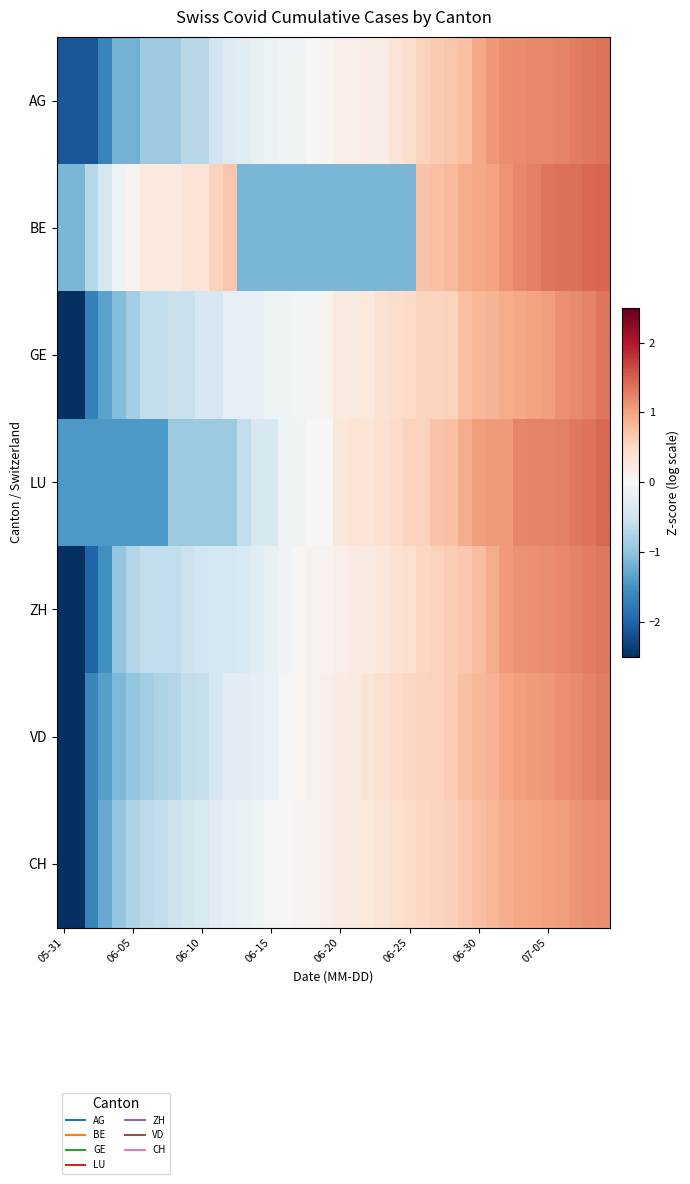

Which category has the lowest value across all series?

05-31